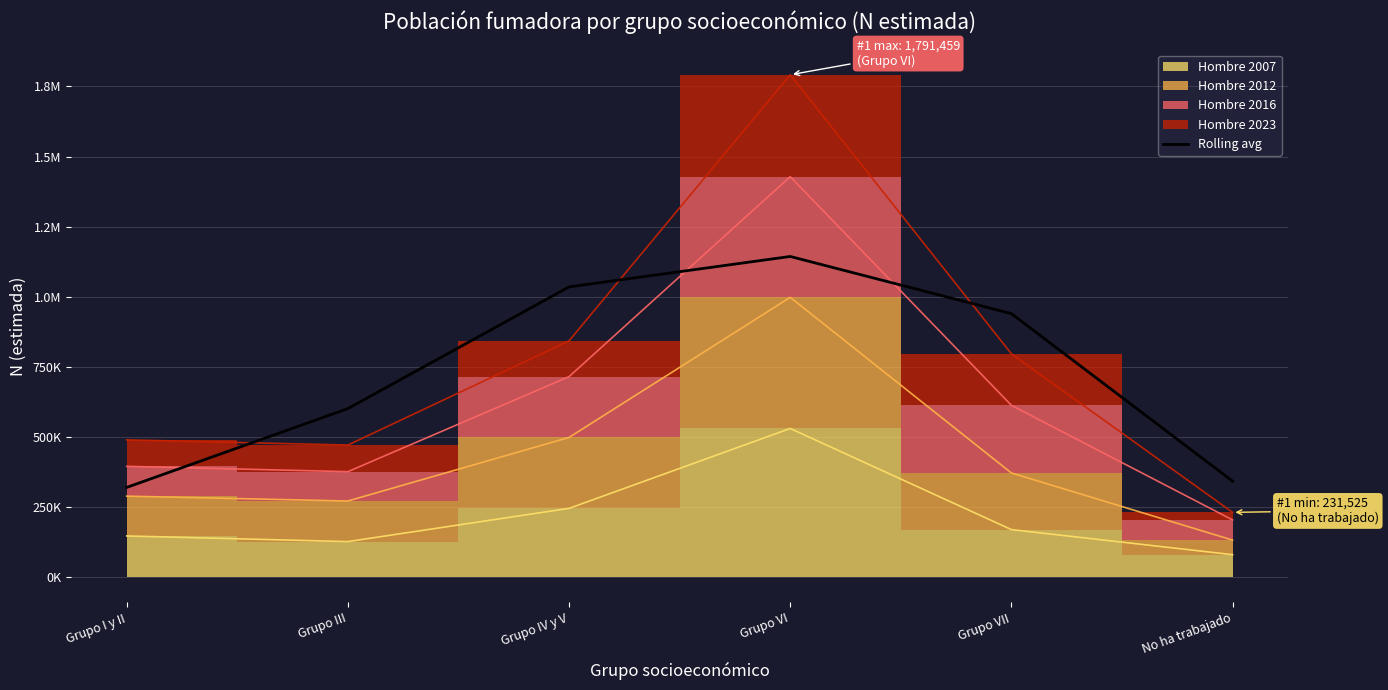

Does the chart display data point markers on the line(s)?

No